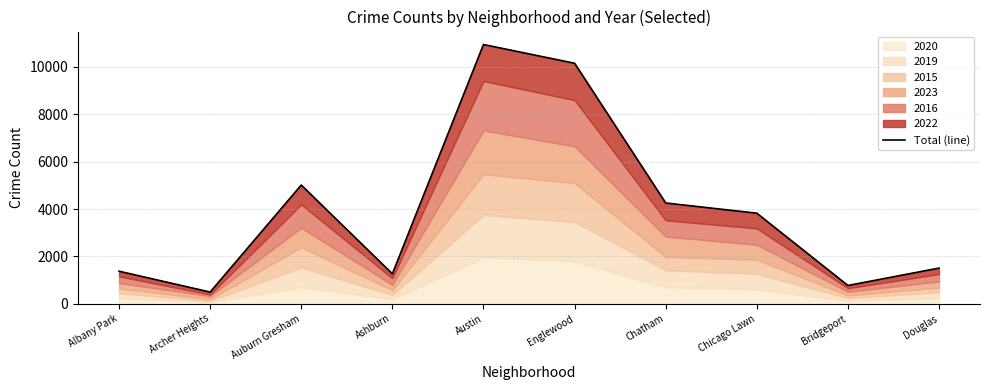

What is the value of the 10th point from the left?

1506